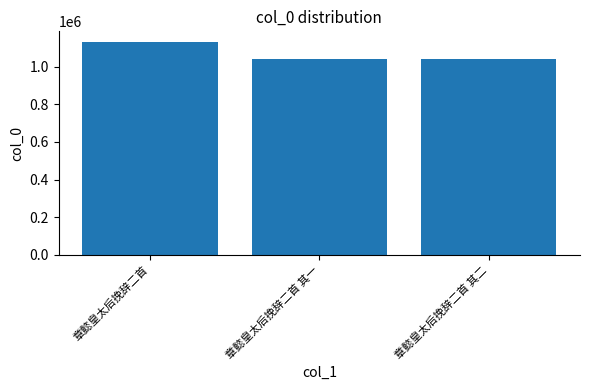

Where does the data first go above 1039725?

章懿皇太后挽辞二首